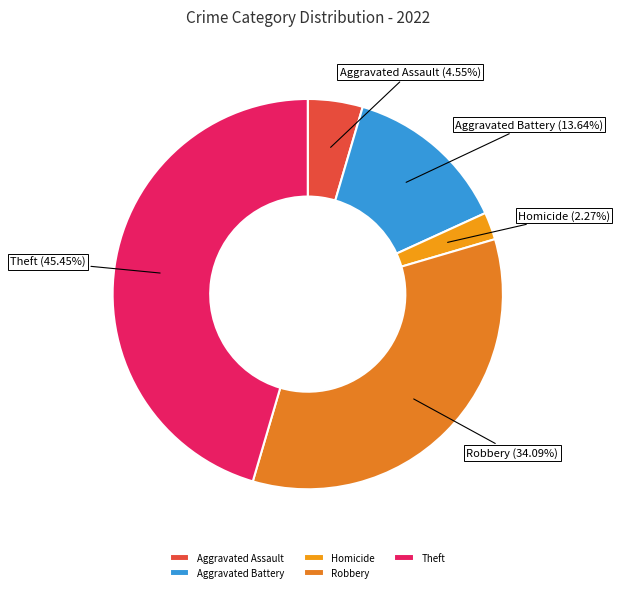

What is the smallest slice in the pie chart?

Homicide